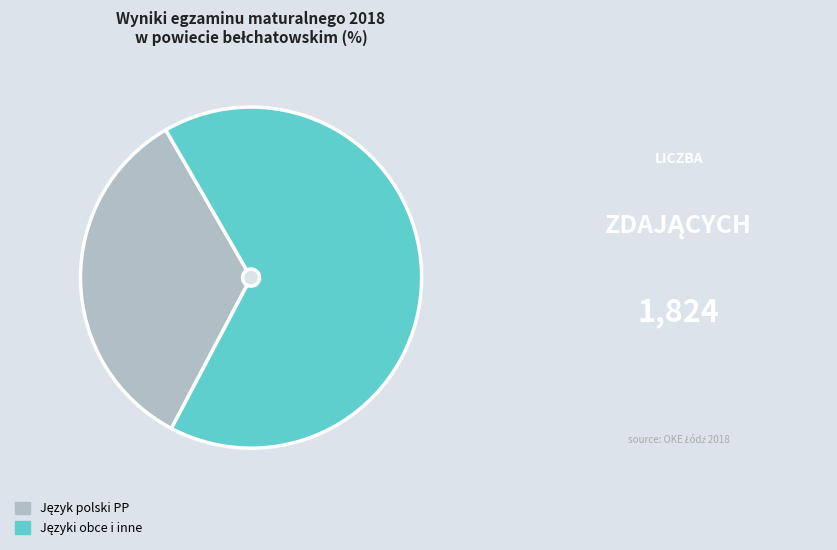

Is there any slice that represents more than half of the pie?

Yes